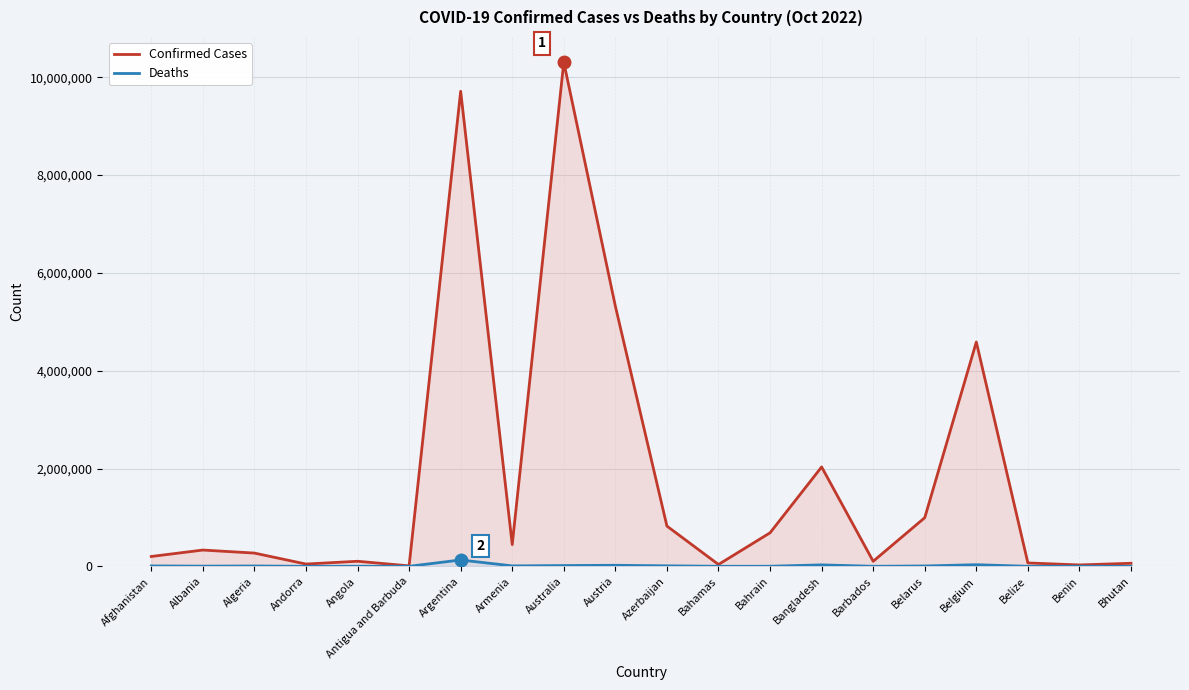

Where does the Confirmed Cases series first go above 332598?

Argentina